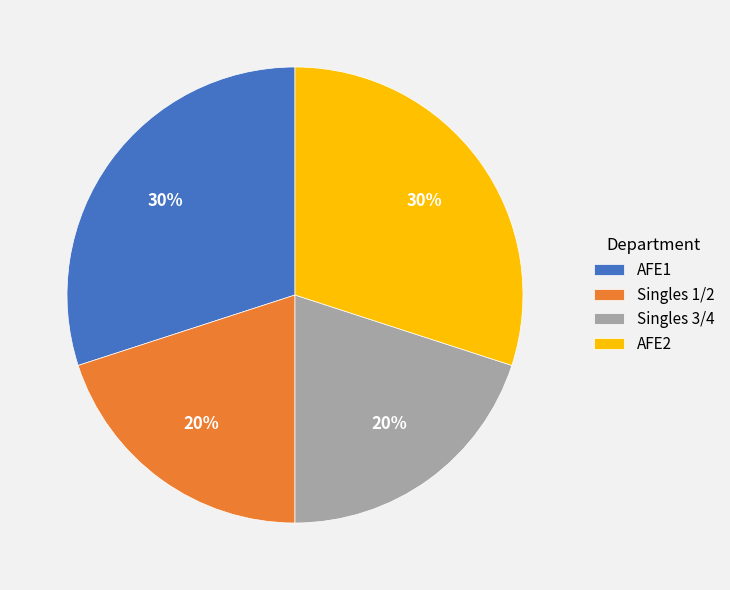

What percentage is the AFE2 slice, to the nearest percent?

30%